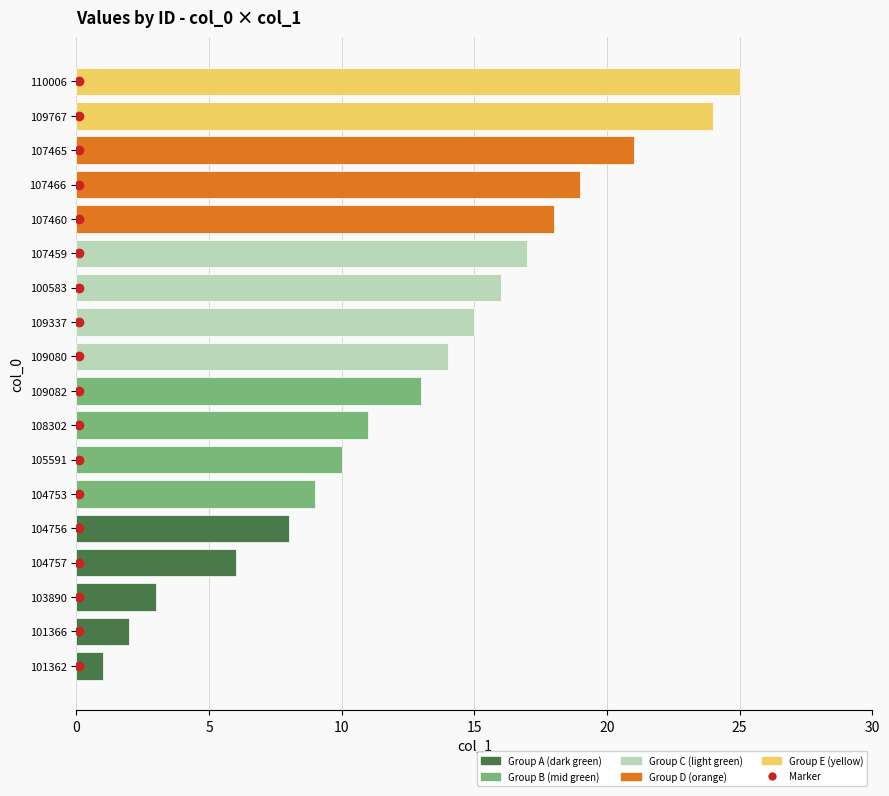

Reading top to bottom, what are all the values shown in this chart?

25	24	21	19	18	17	16	15	14	13	11	10	9	8	6	3	2	1